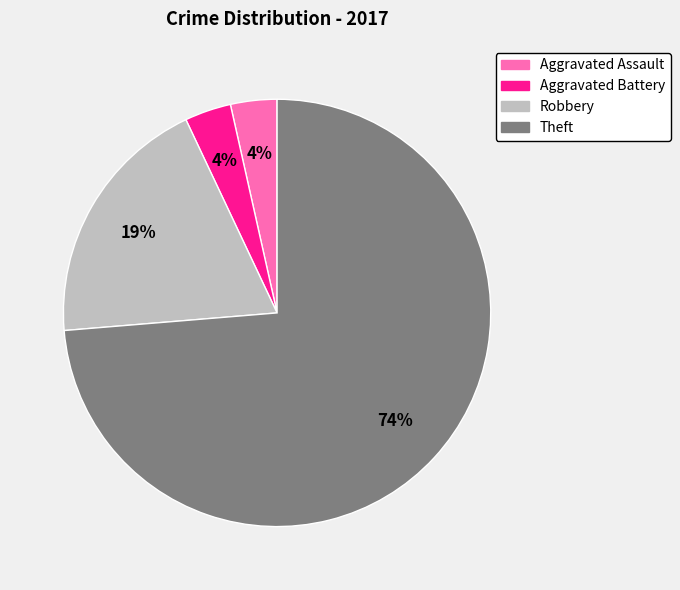

What is the largest slice in the pie chart?

Theft